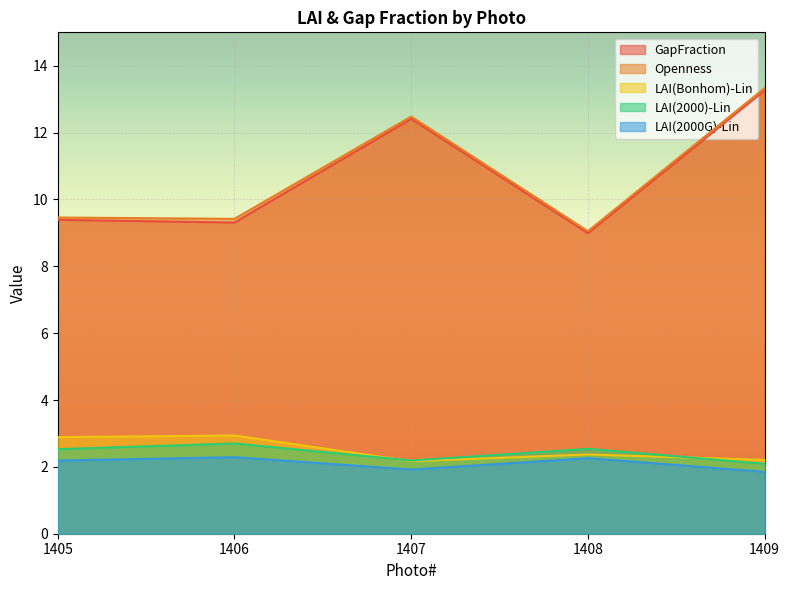

What is the approximate value of LAI(Bonhom)-Lin at 1405?

2.9